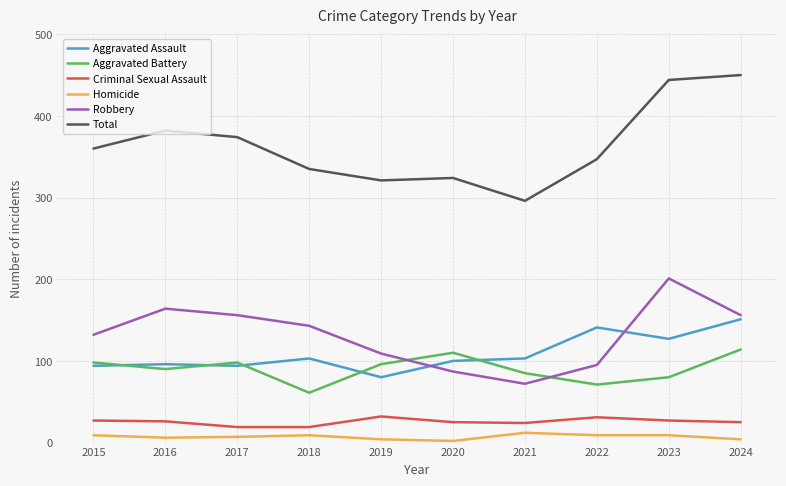

What is the maximum value shown in the chart?

450